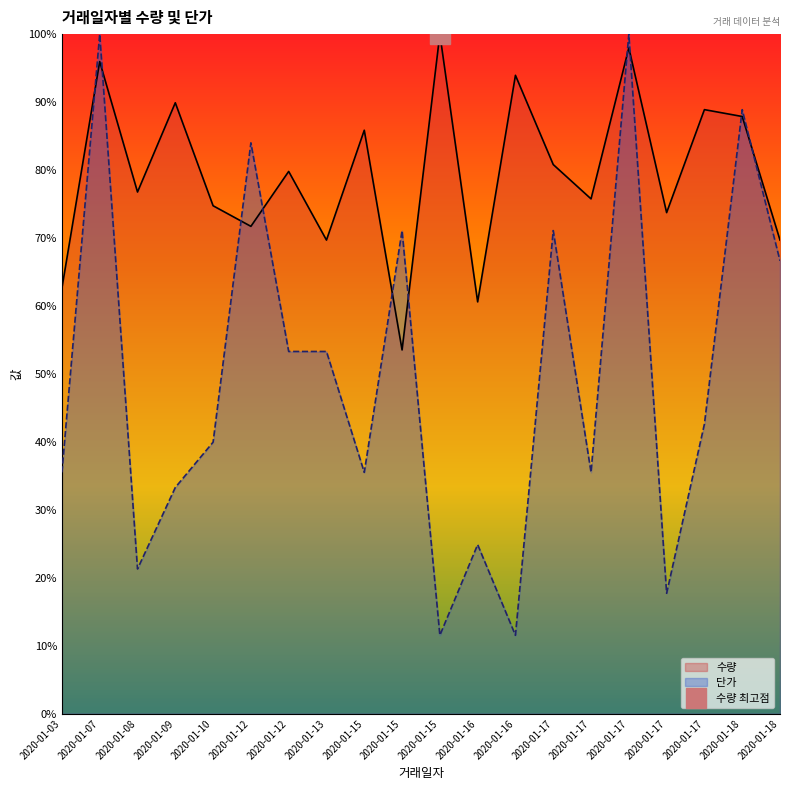

How many interior local peaks does the 수량 series have?

8